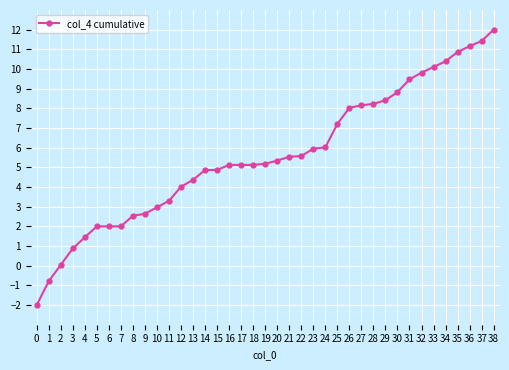

How many distinct data groups are displayed?

1